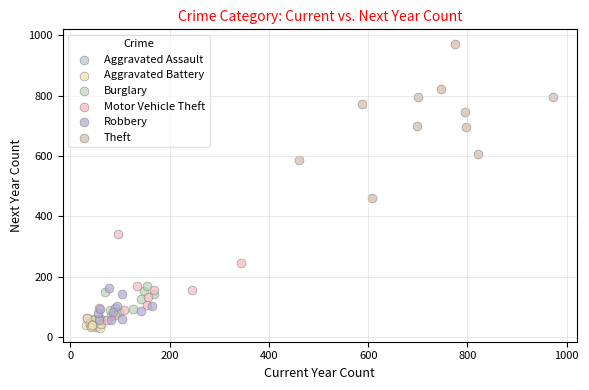

What are all the series names shown in the legend?

Aggravated Assault, Aggravated Battery, Burglary, Motor Vehicle Theft, Robbery, Theft